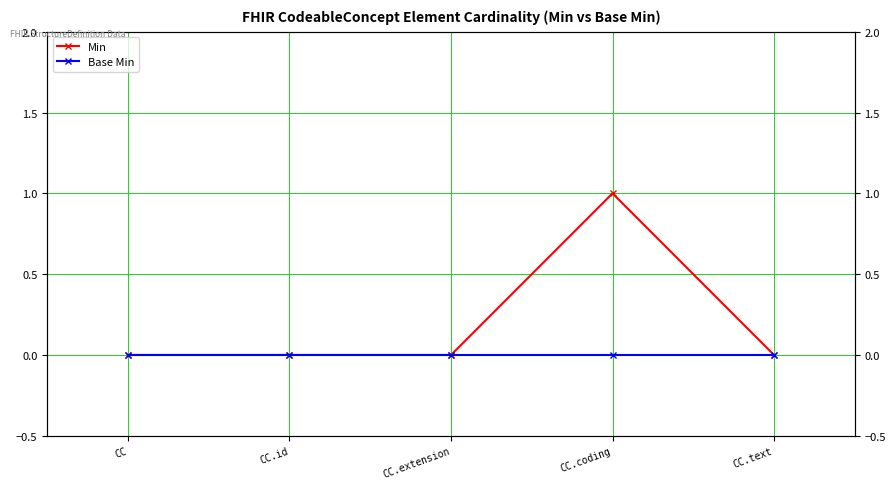

Rank the categories by Min value from lowest to highest.

CC, CC.id, CC.extension, CC.text, CC.coding